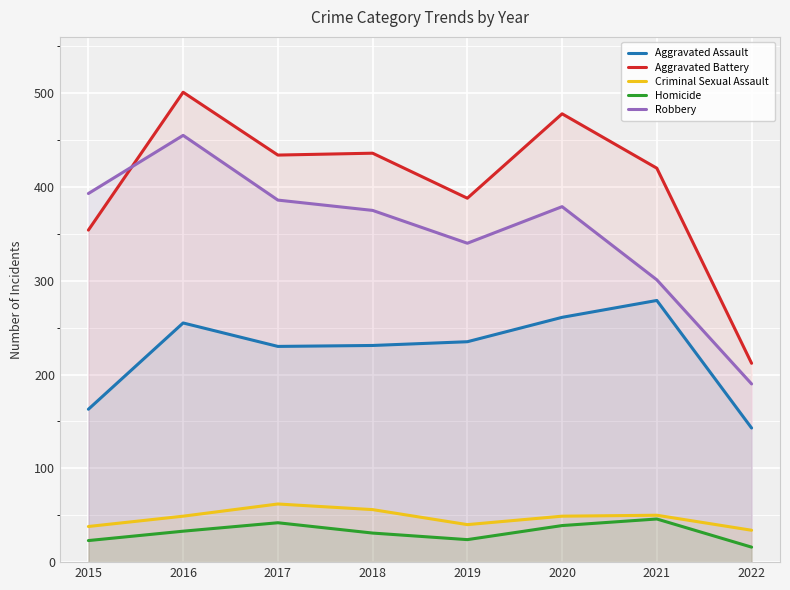

True or false: Criminal Sexual Assault has more than 1 interior local peaks.

True